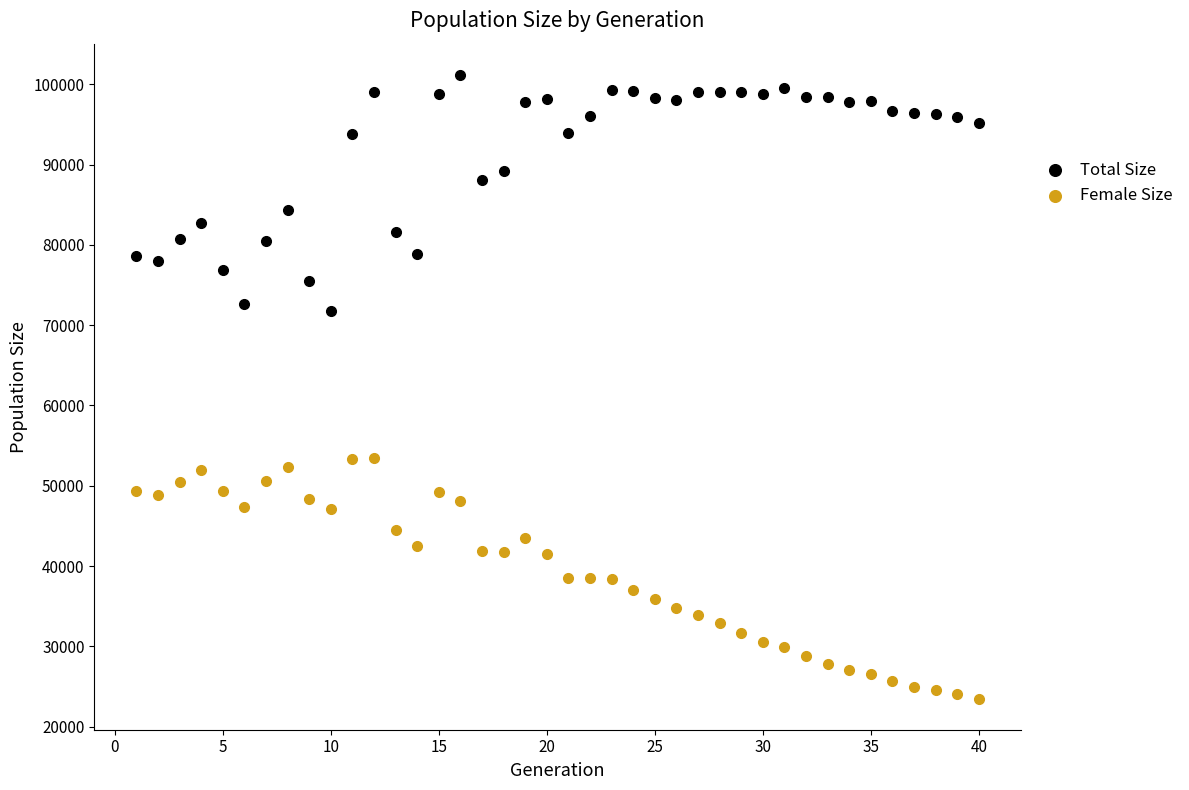

Across all data points, what is the range of X values (max minus min)?

39